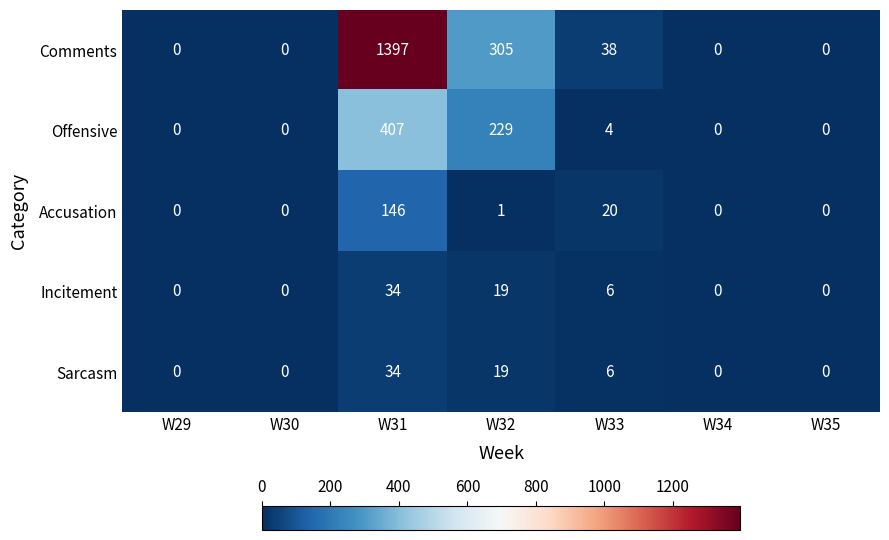

What is the difference between the highest and lowest values at W33?

34